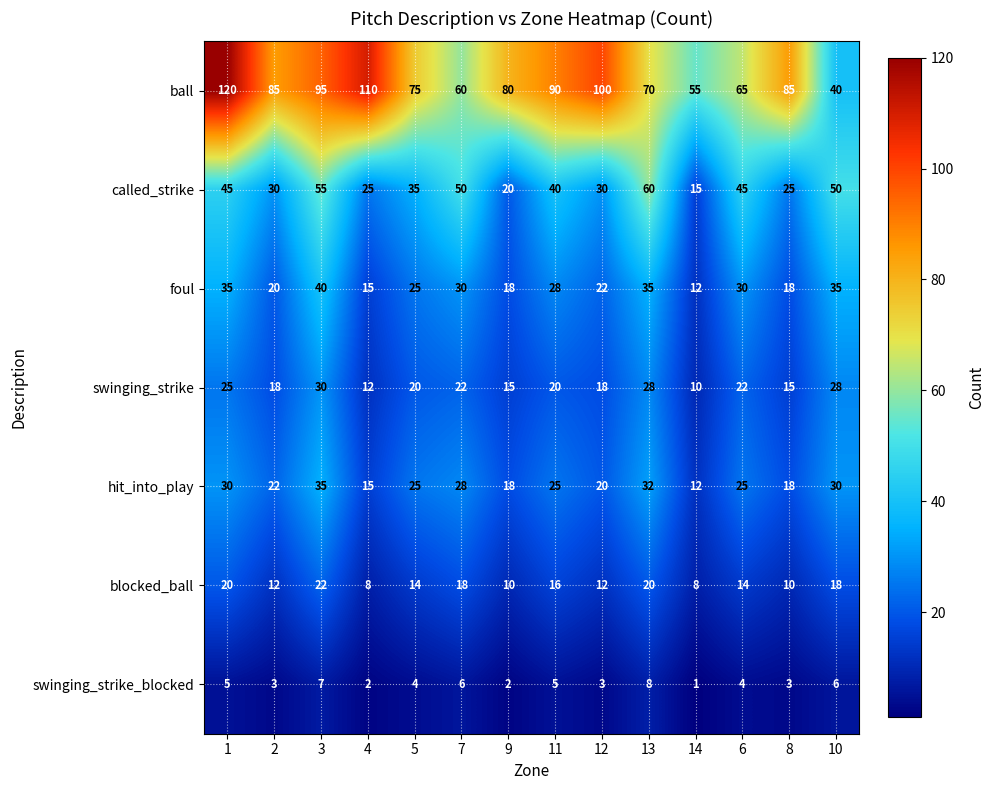

How many values in the foul series are below 28?

7